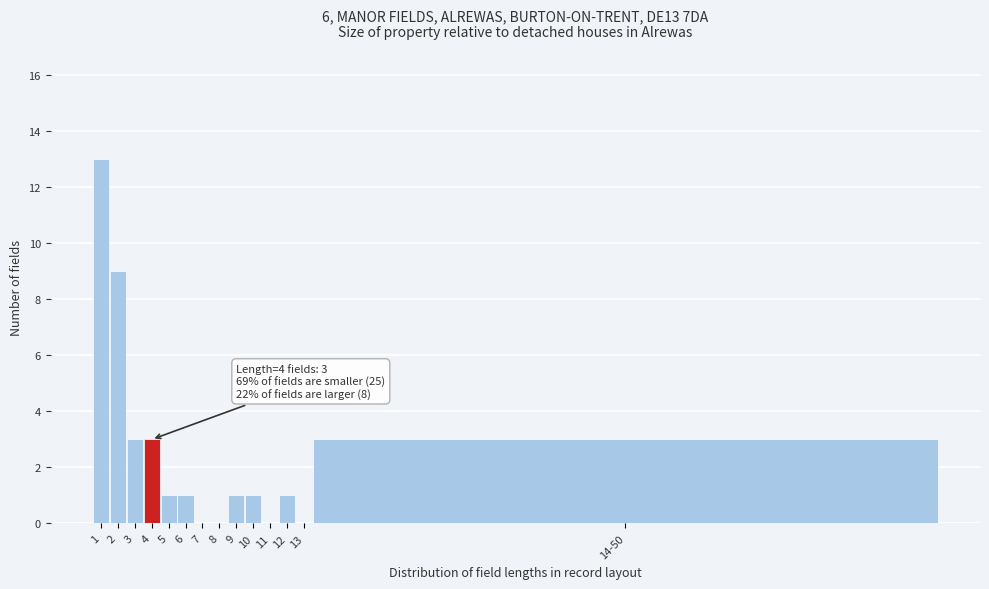

Reading left to right, transcribe all the data shown in this chart.

1=13	2=9	3=3	4=3	5=1	6=1	7=0	8=0	9=1	10=1	11=0	12=1	13=0	14-50=3